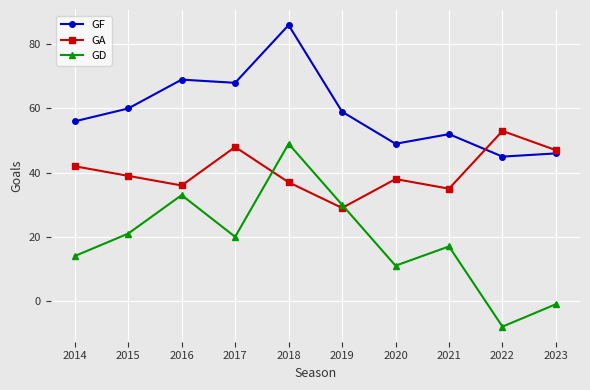

Rank the series at 2015 from lowest to highest value.

GD, GA, GF